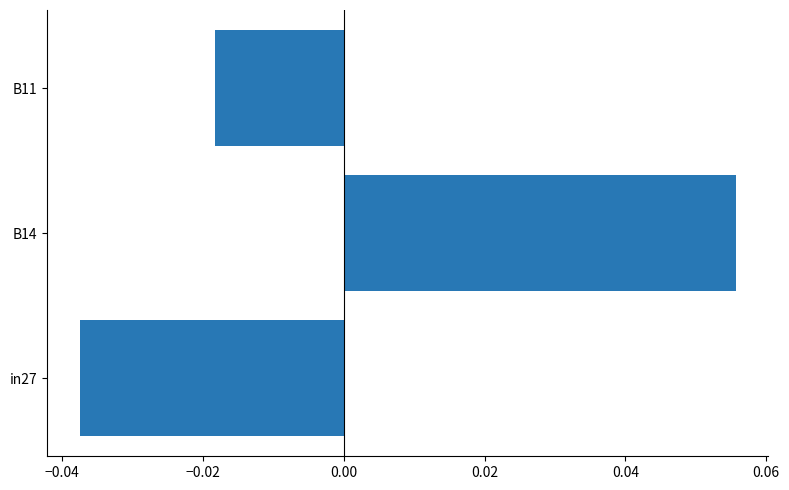

List the labels in order of value, smallest first.

in27, B11, B14